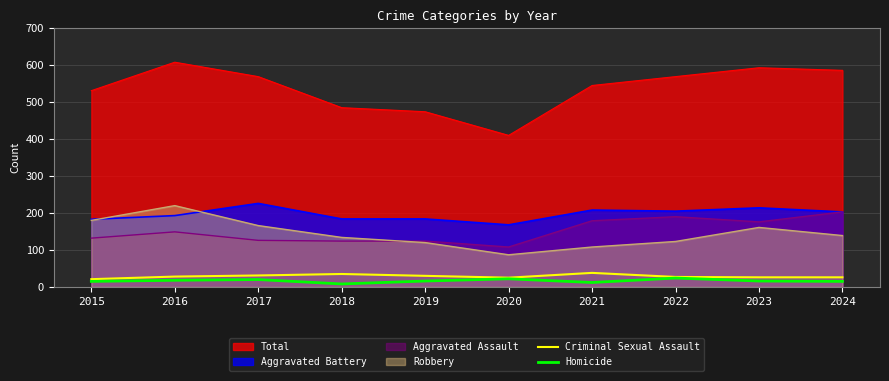

How many interior local peaks does the Criminal Sexual Assault series have?

2